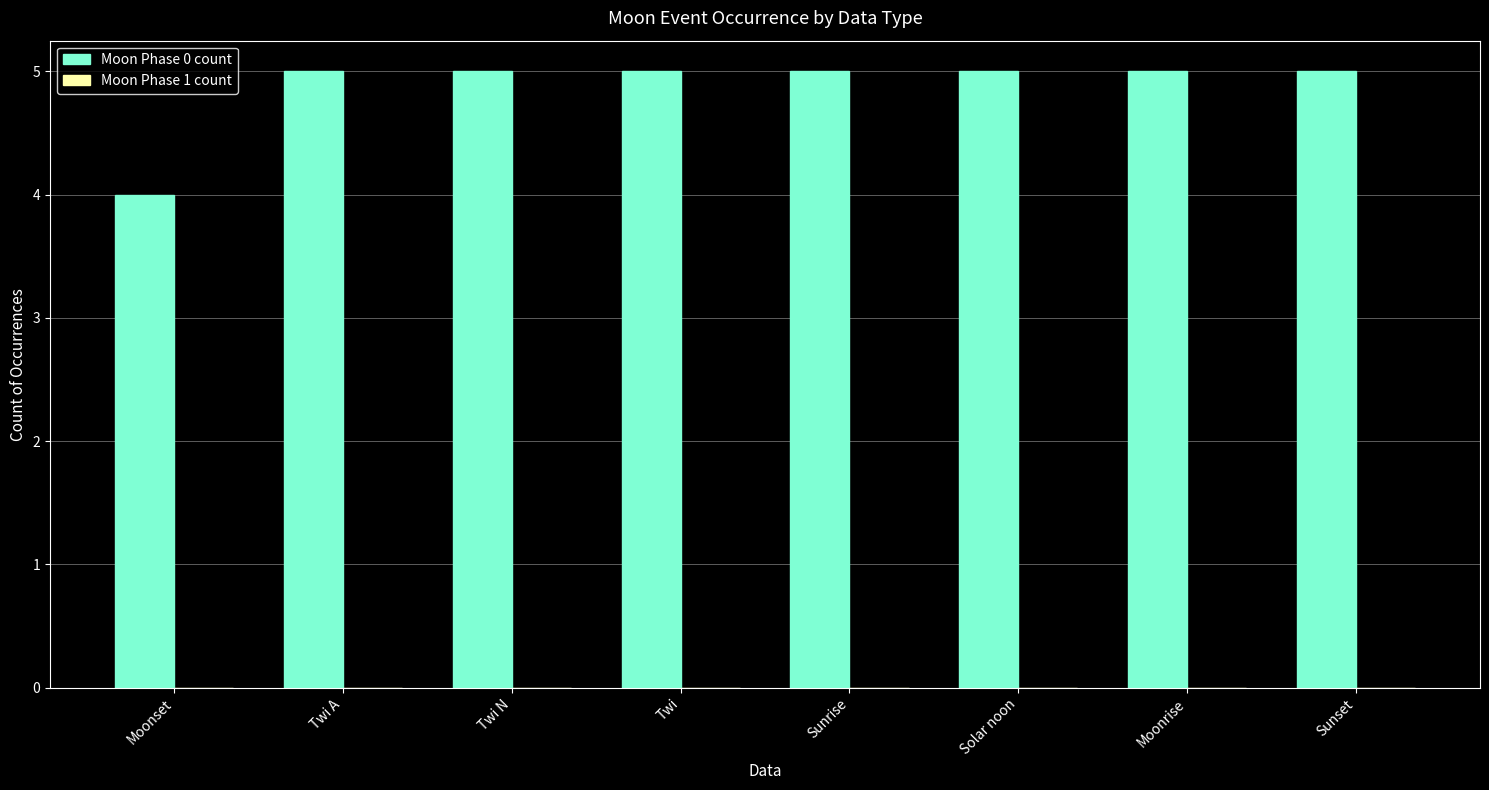

Approximately how many times larger is the value at Twi N compared to Sunset?

1.0